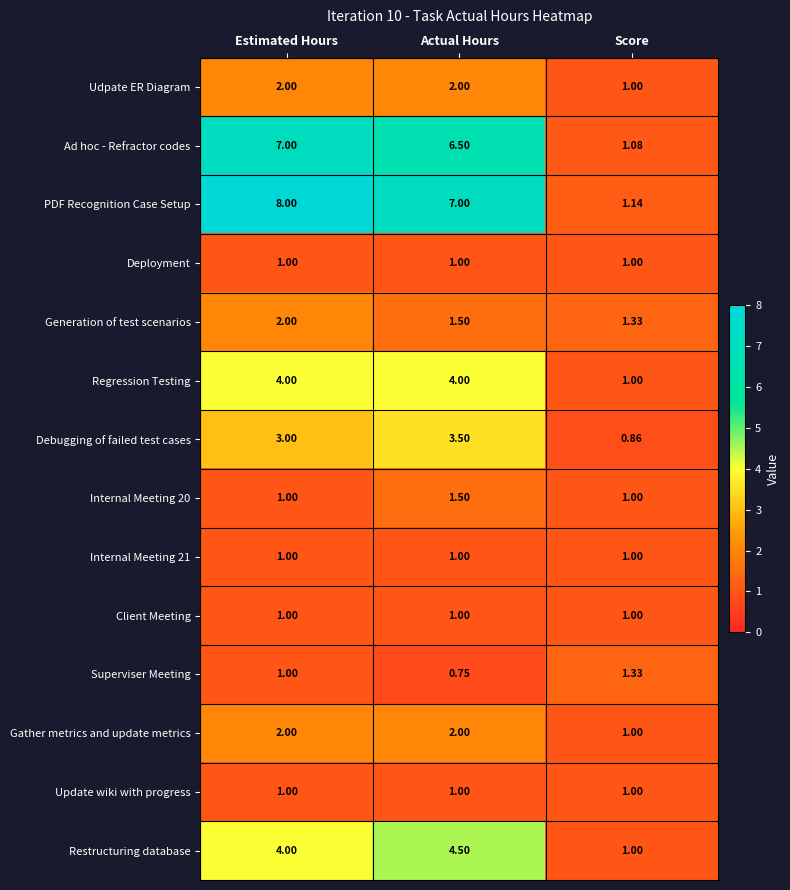

Which series changed the most between Estimated Hours and Score?

PDF Recognition Case Setup